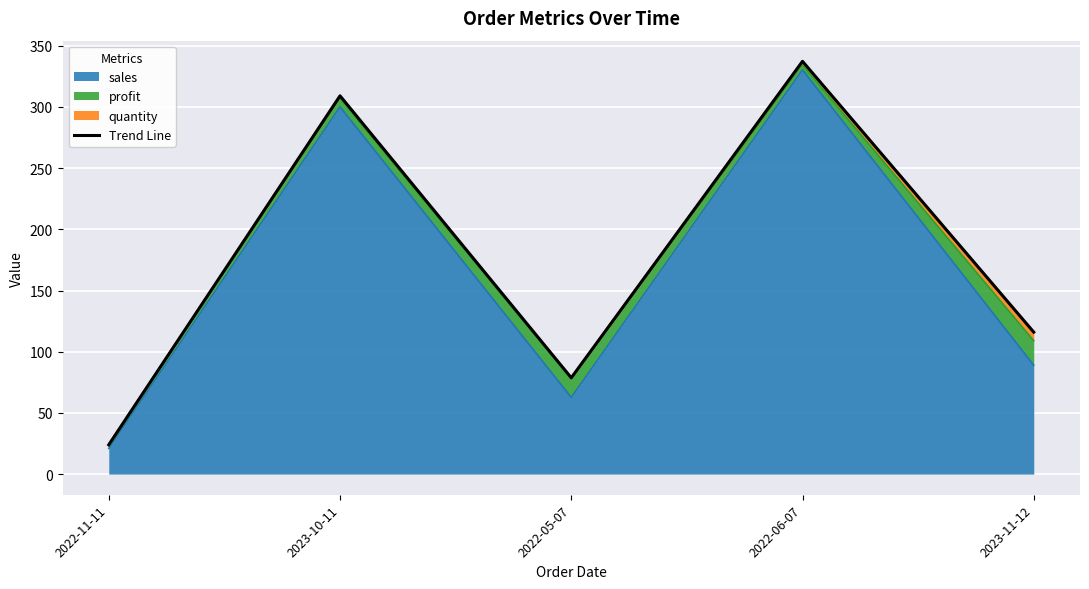

True or false: the data shows 78.7 at 2022-05-07.

True